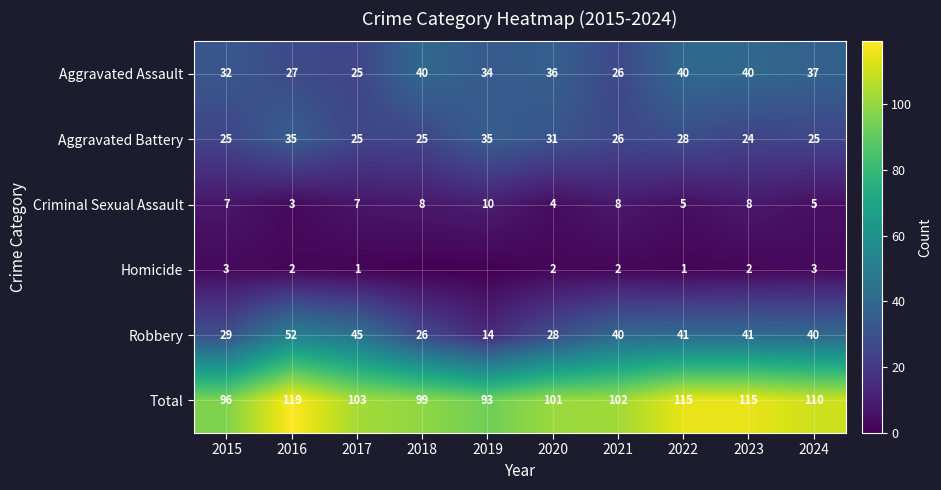

The Aggravated Assault series shows 32 at 2015. True or false?

True